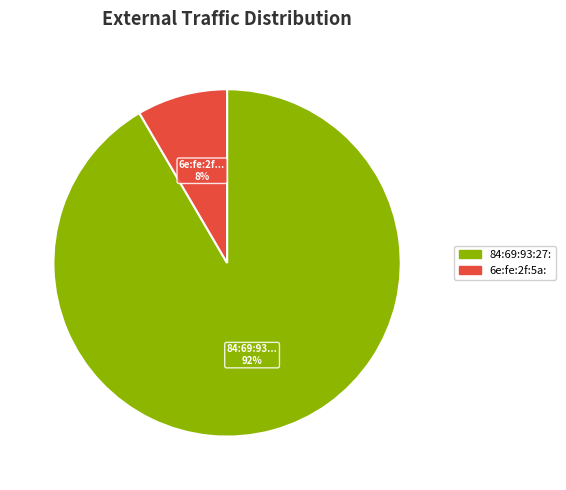

Is there a majority slice in this chart?

Yes